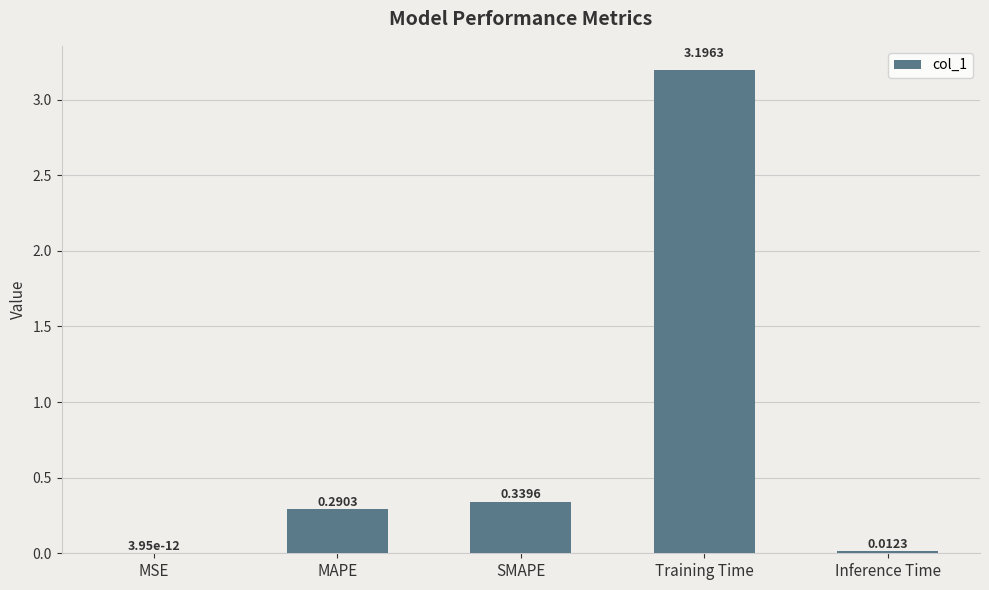

Between Inference Time and MAPE, which is larger?

MAPE